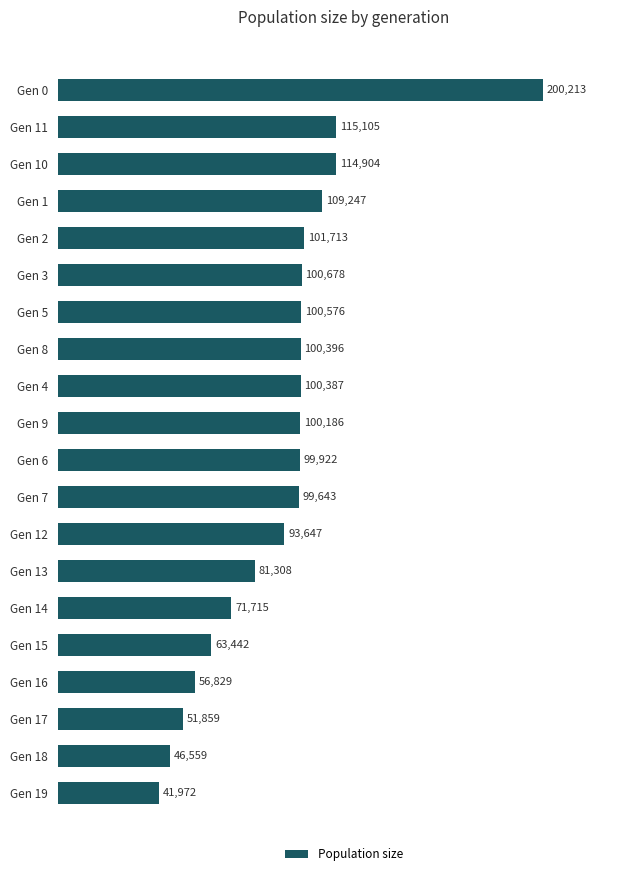

Does the chart contain any negative values?

No